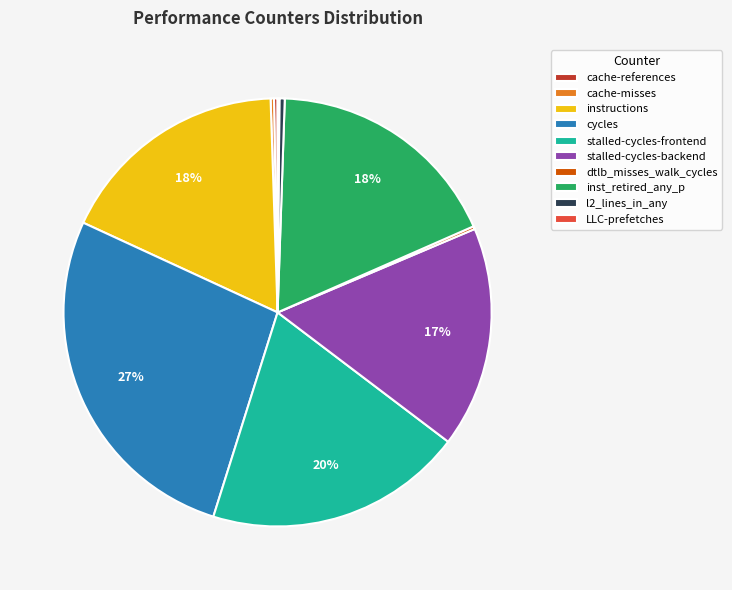

True or false: cycles accounts for 38% of the total.

False